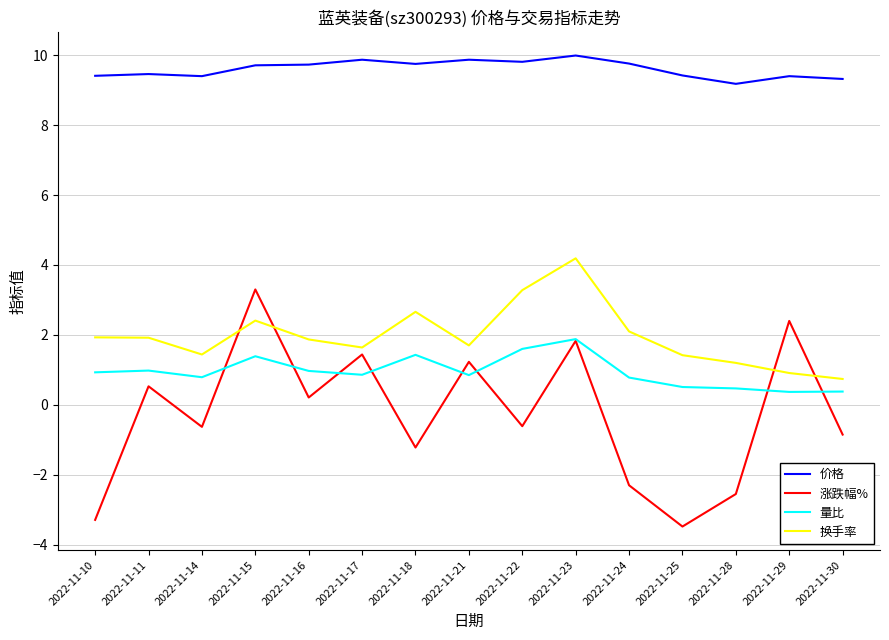

At how many categories does at least one series exceed 7?

15